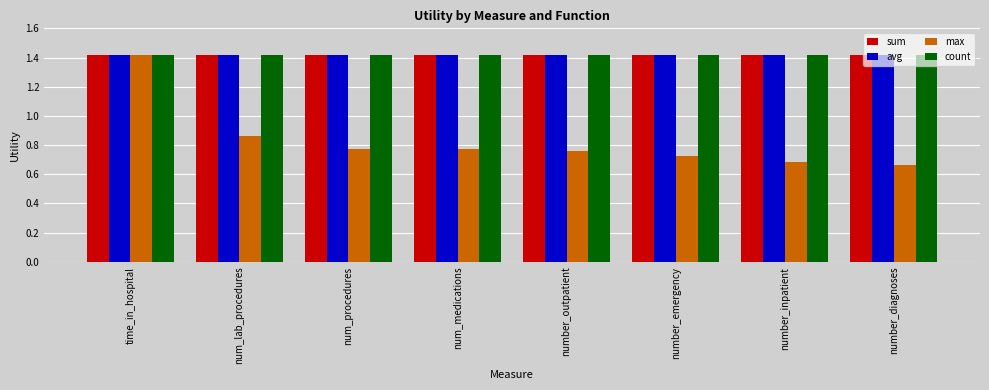

The sum series shows 1.4 at num_lab_procedures. True or false?

True